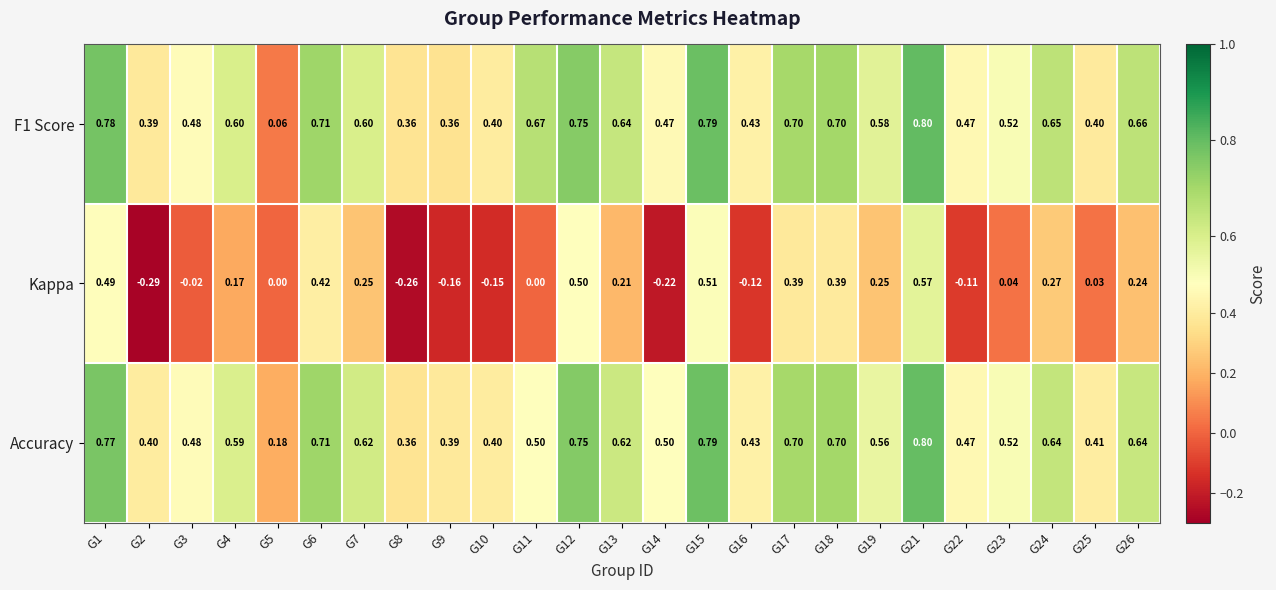

Between G8 and G9, which series saw the biggest shift?

Kappa